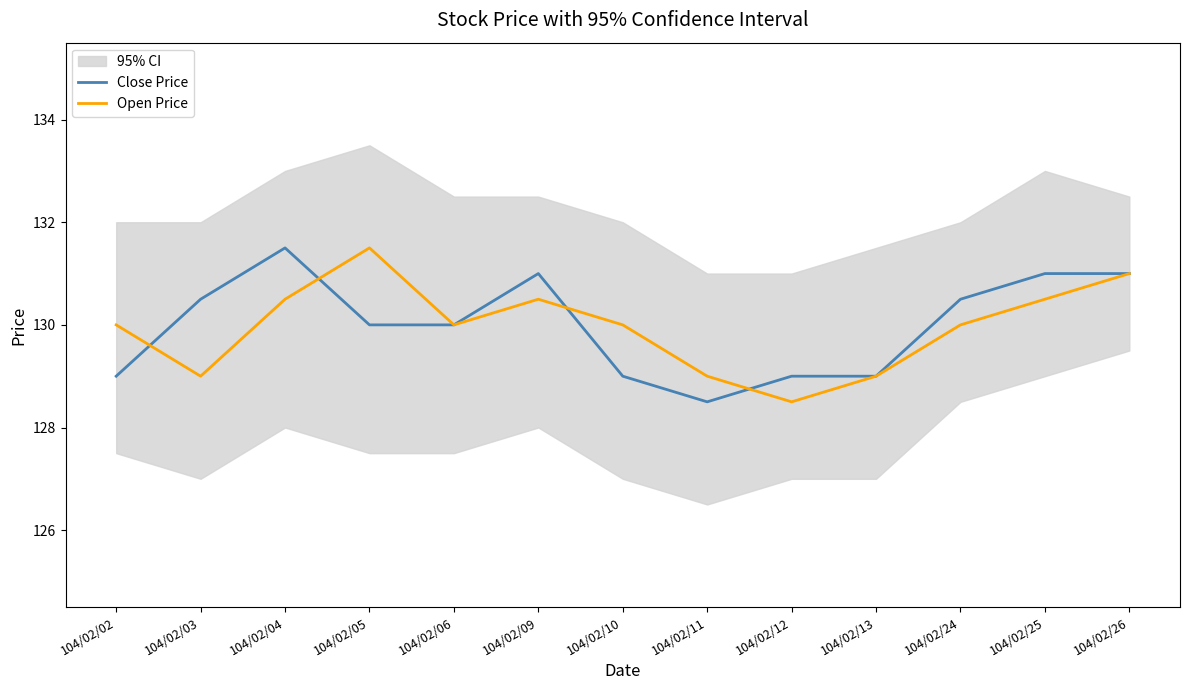

Is this an area chart (filled region under the line)?

No